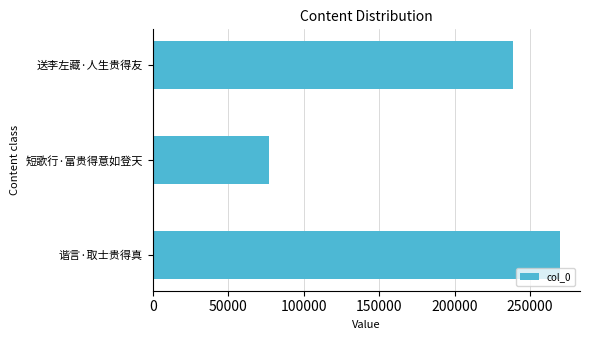

How many series are shown in this chart?

1